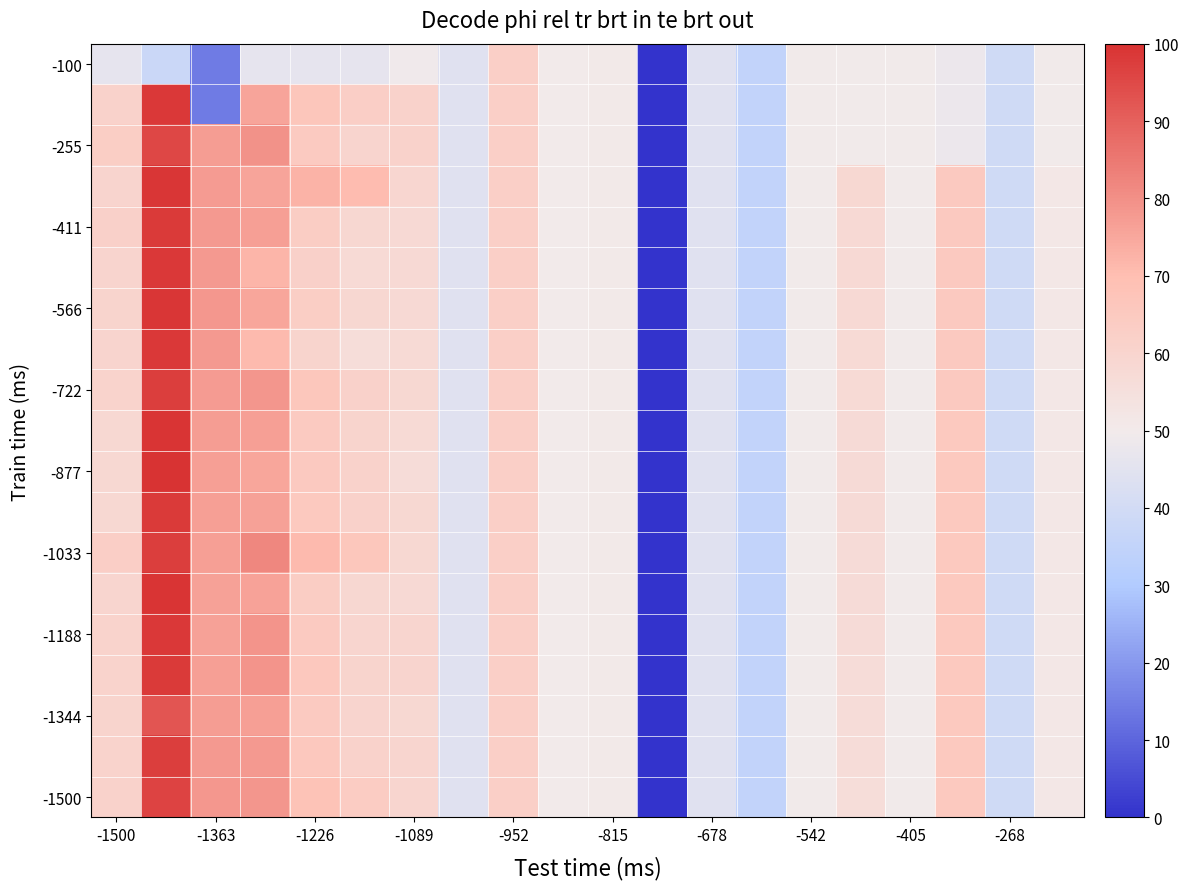

Count the number of data series in this chart.

19